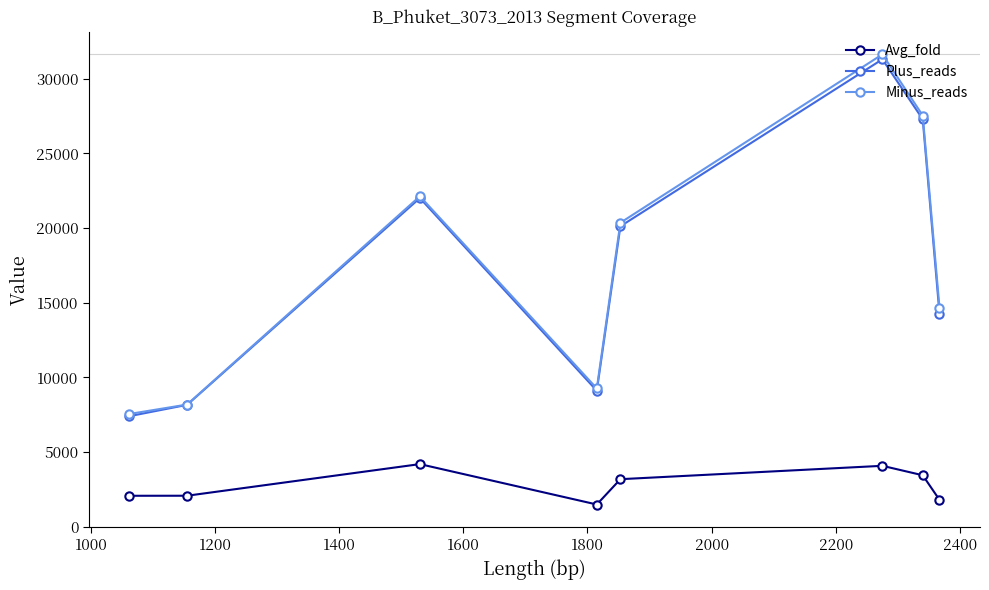

True or false: Plus_reads and Avg_fold cross at least once.

False